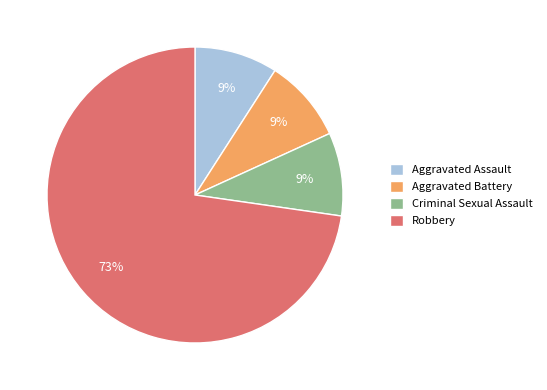

To the nearest percent, what portion does Criminal Sexual Assault represent?

9%